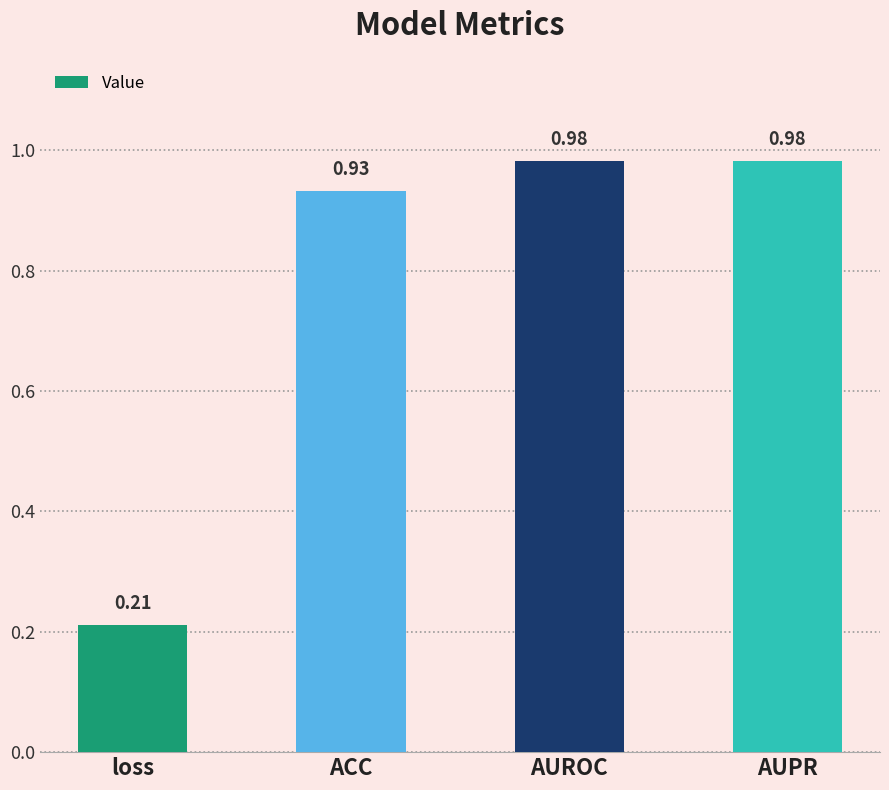

What is the change in value from loss to AUROC?

+0.8